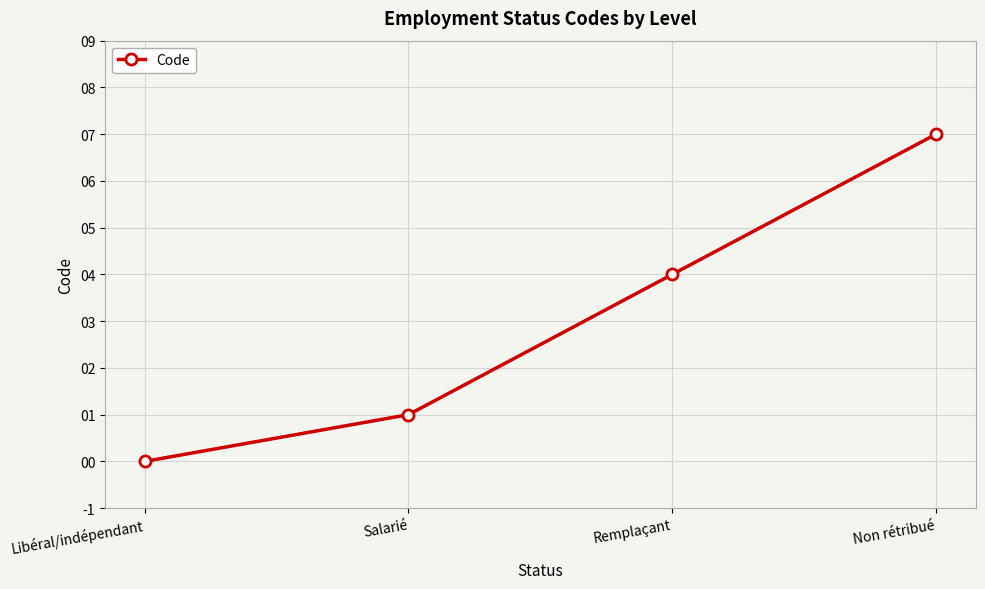

How many lines are shown in the chart?

1